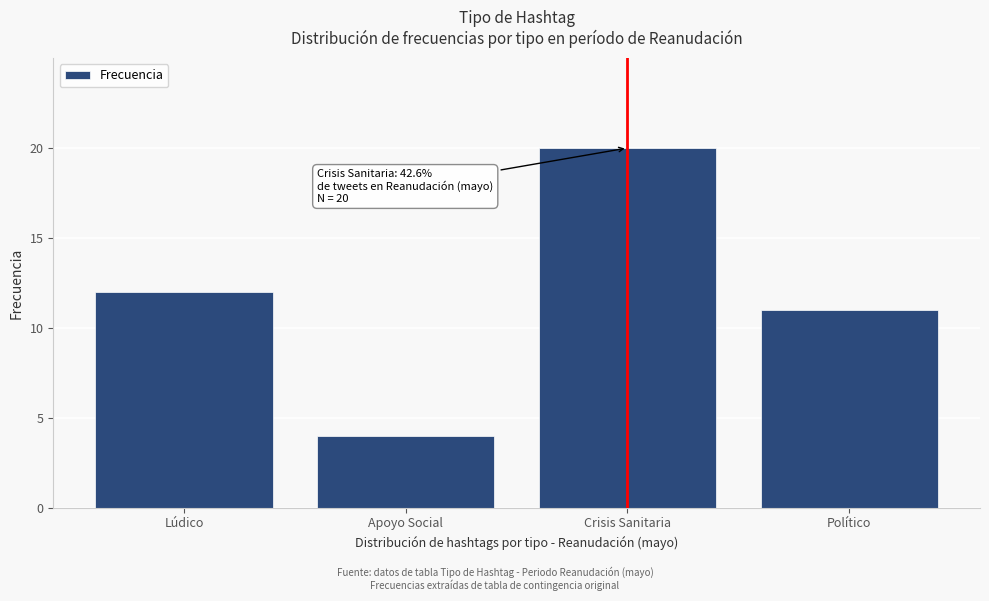

Reading right to left, list all the values displayed in this chart.

11	20	4	12